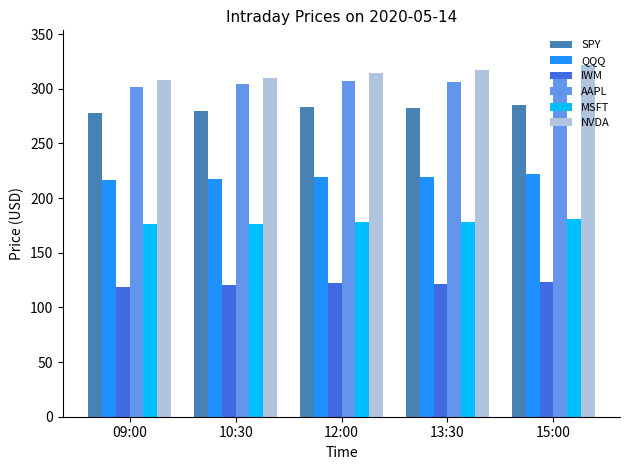

What is the sum of all MSFT values?

889.0